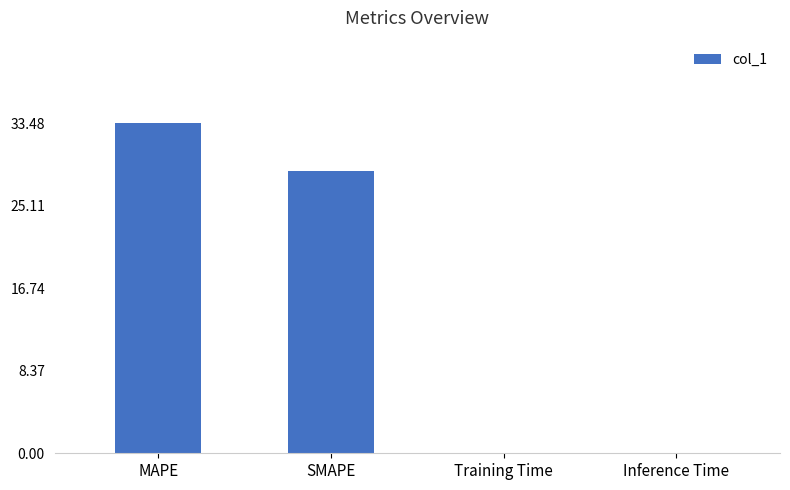

Which has a higher value, Training Time or MAPE?

MAPE